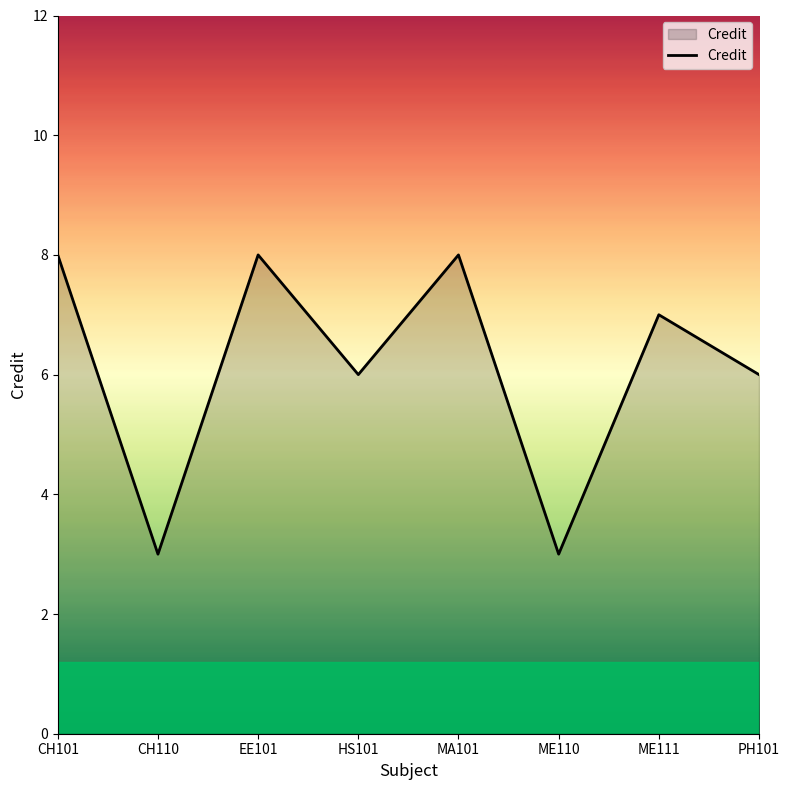

Is it true that the value at ME111 is 3?

False